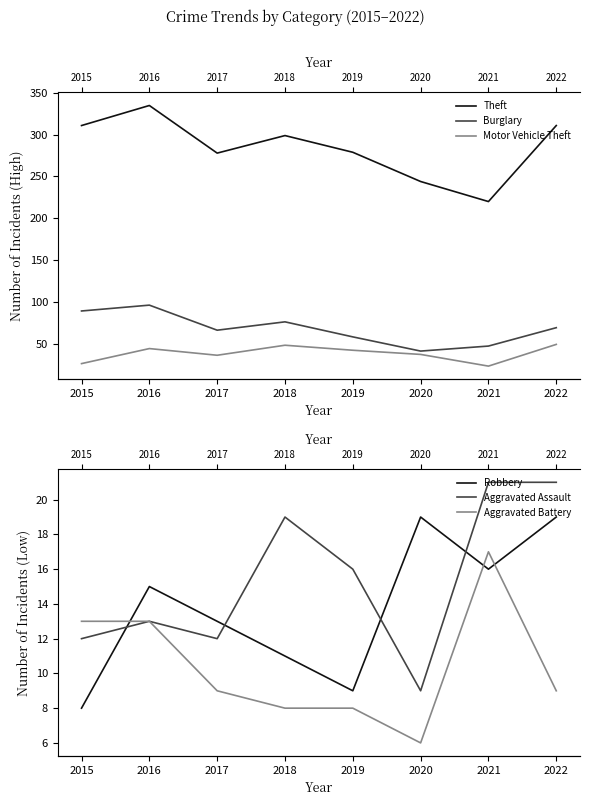

What is the spread (max minus min) of values at 2021?

204